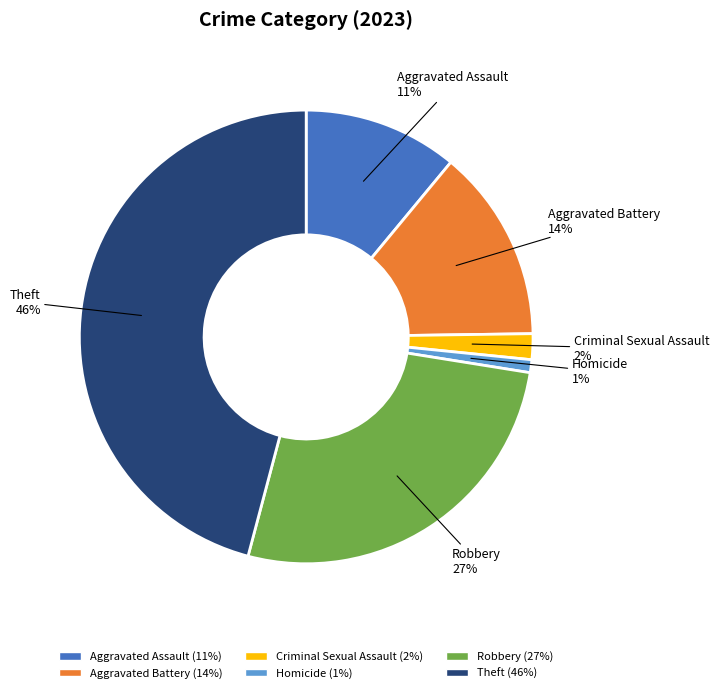

Does any single category account for the majority?

No